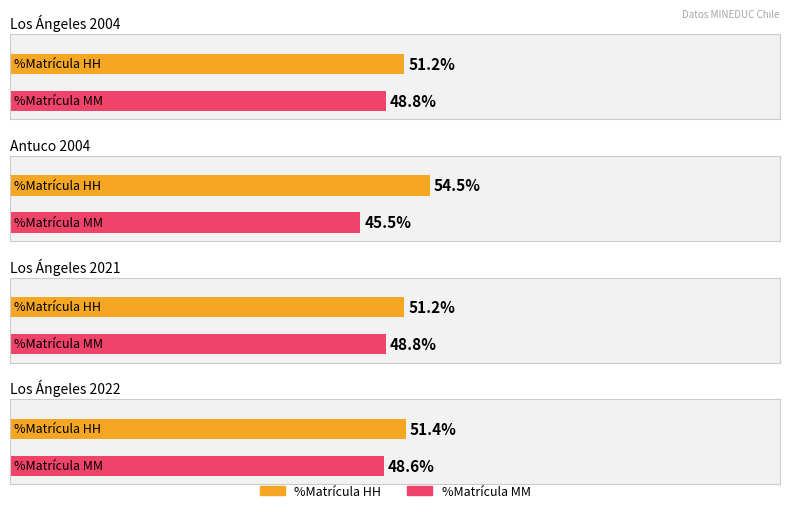

The value of Matrícula EB Total MM at Antuco 2004 is 129.8. True or false?

False